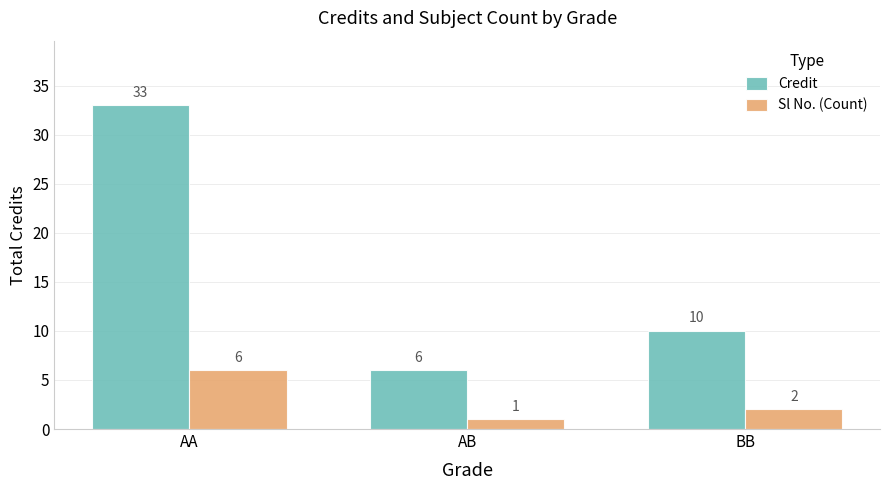

Reading left to right, what are all the values shown in this chart?

Credit: 33	6	10
Sl No. (Count): 6	1	2